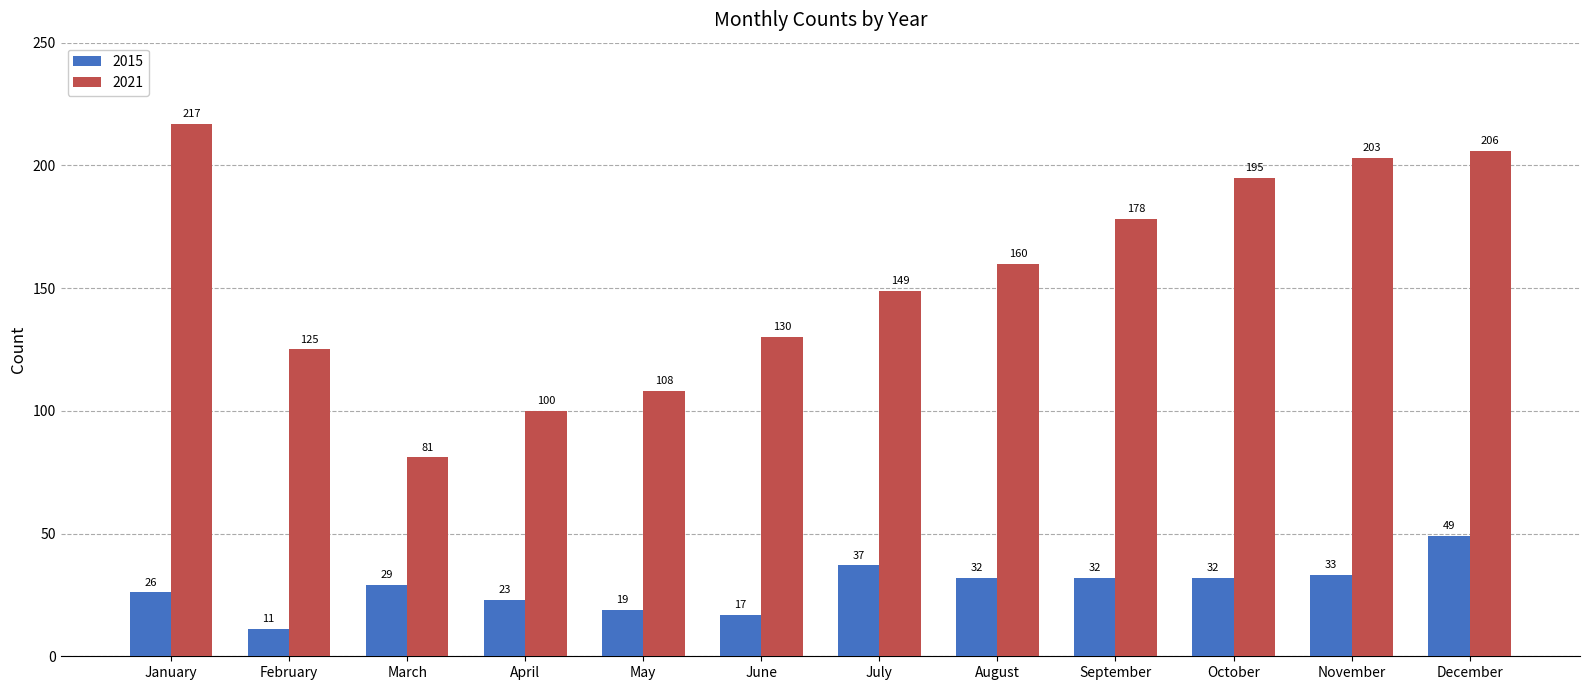

What is the difference between the maximum and minimum values in the 2021 series?

136